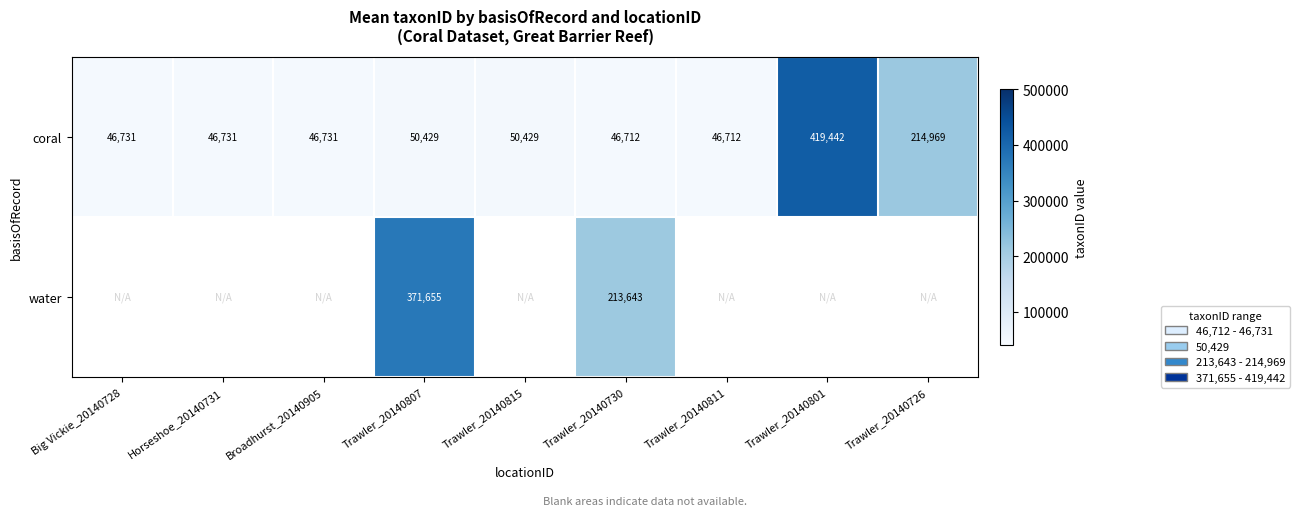

What is the total value across all series at Trawler_20140801?

419442